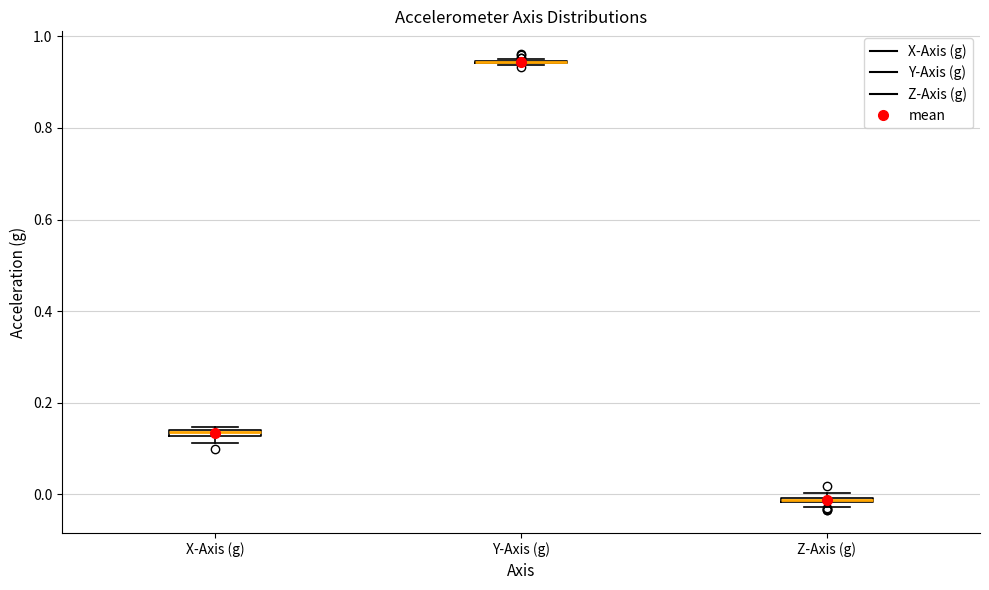

Where is the upper edge of the box for X-Axis (g) on the y-axis? The values are not printed on the chart, so give them approximately, as read against the axis.

0.14